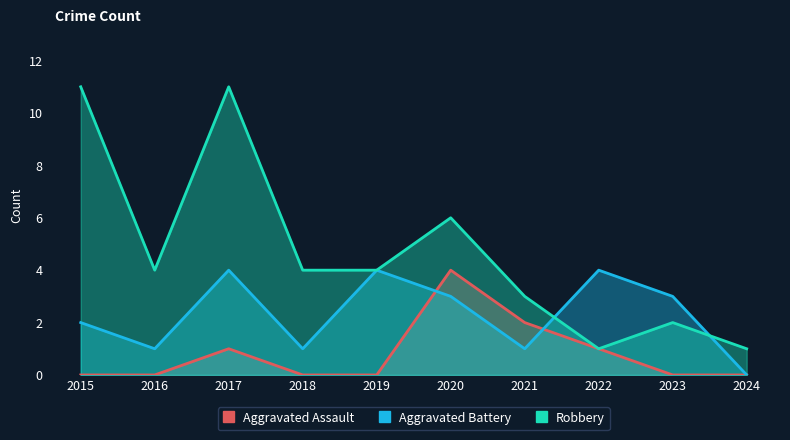

How many data points does each series have?

10